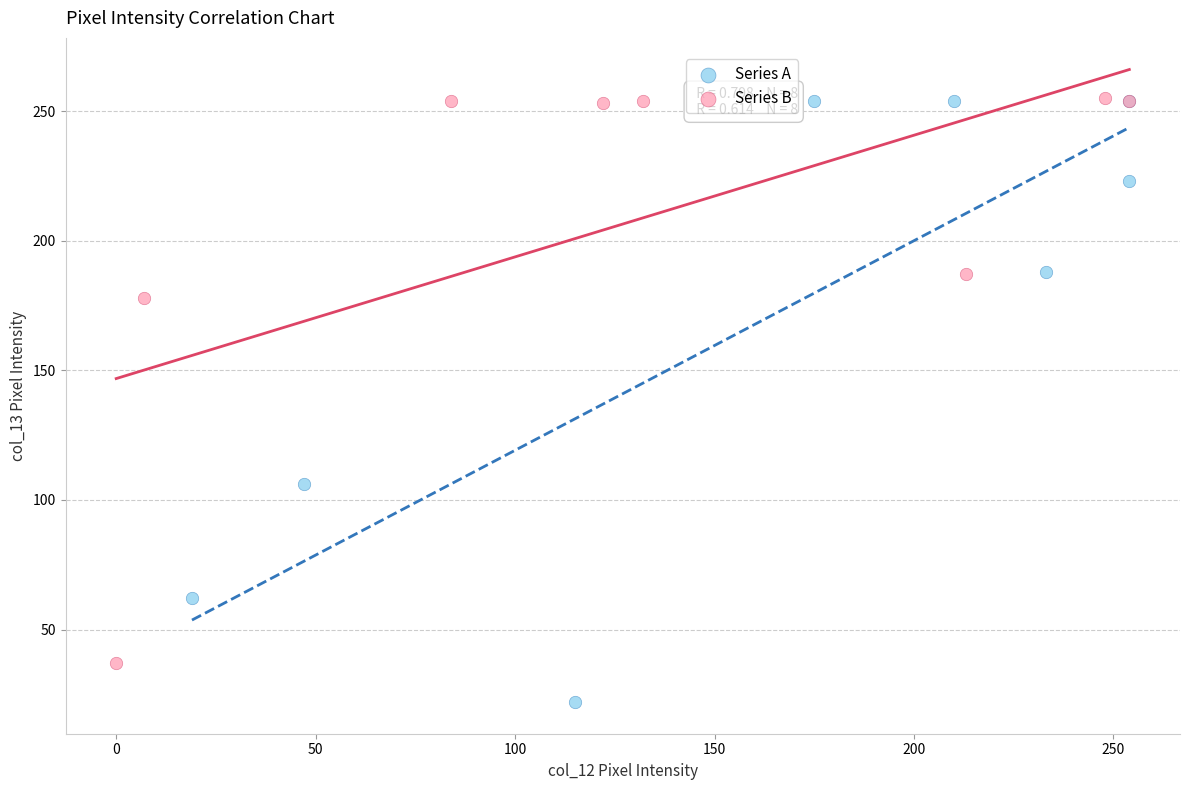

Which series reaches the minimum Y coordinate?

Series A